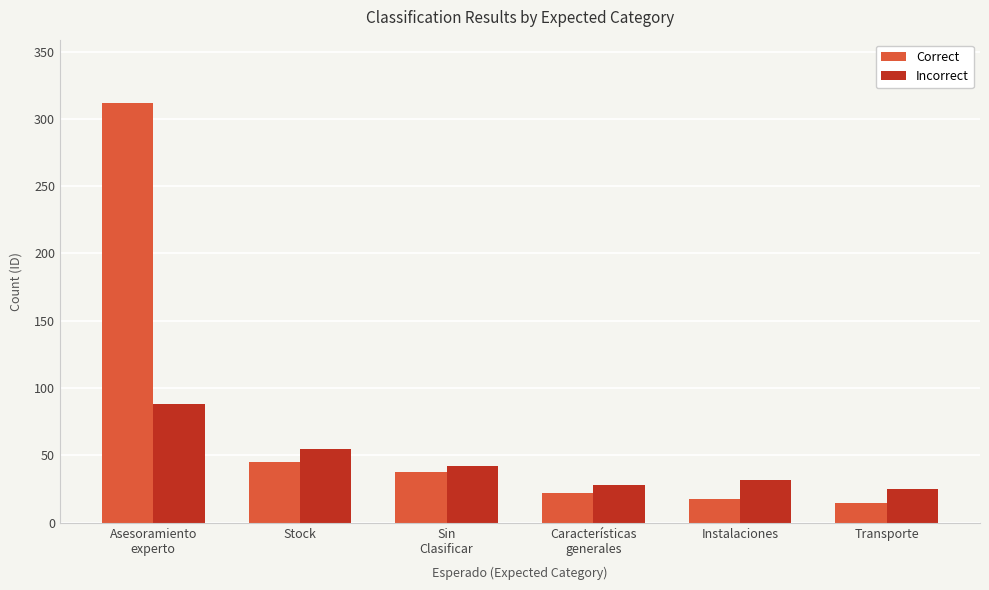

List the series in order of their overall mean, highest first.

Correct, Incorrect